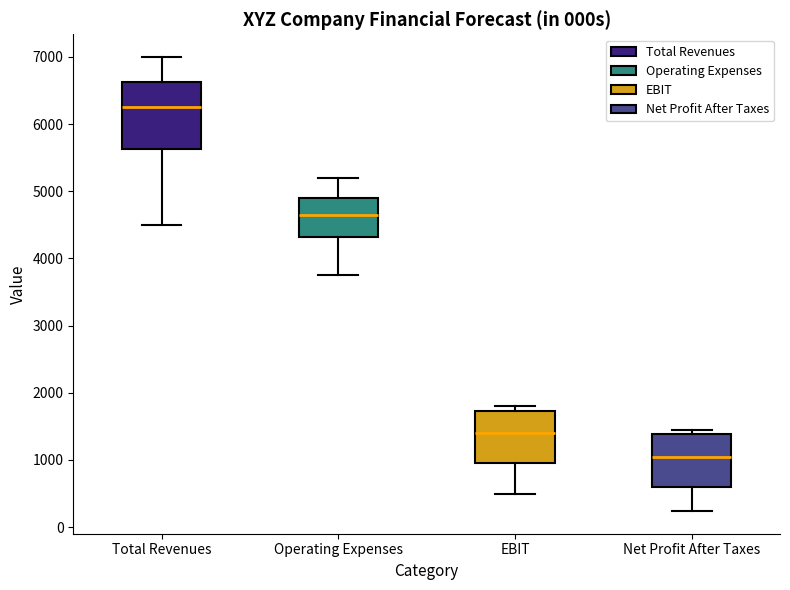

Which box's median line is the lowest?

Net Profit After Taxes